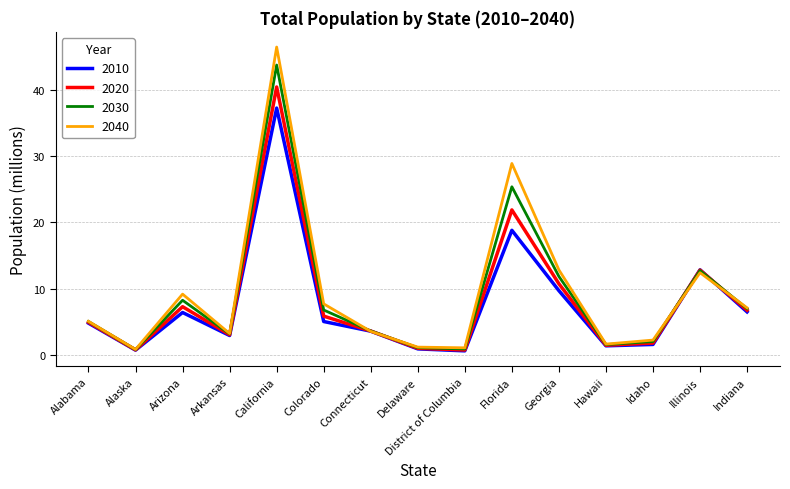

What is the difference between the maximum and second lowest values in the 2010 series?

36.5